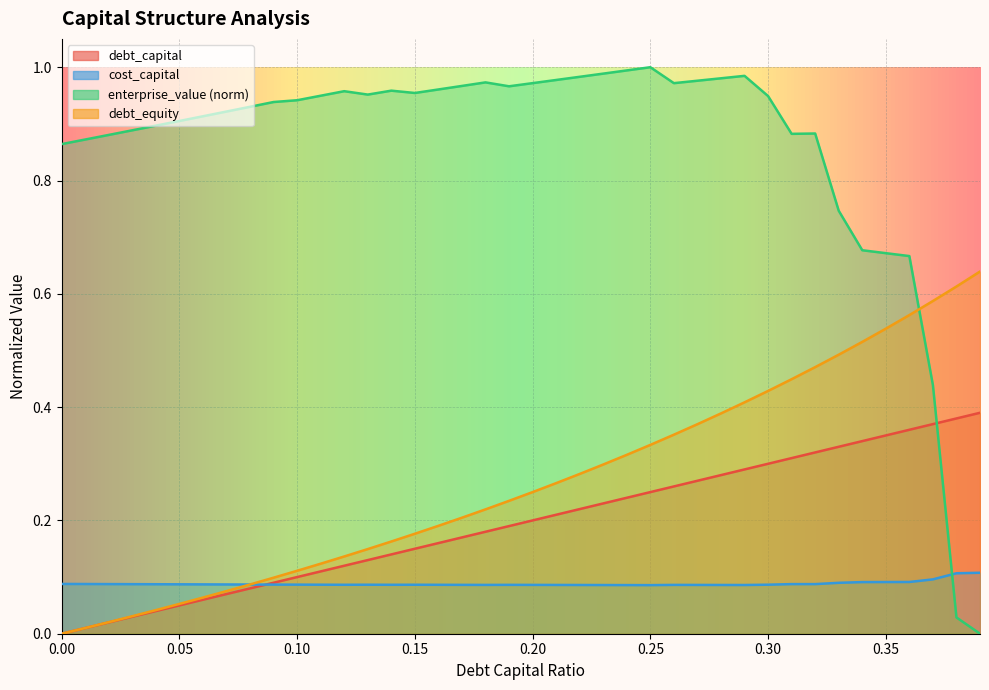

Rank the series at 0.39 from lowest to highest value.

enterprise_value, cost_capital, debt_capital, debt_equity